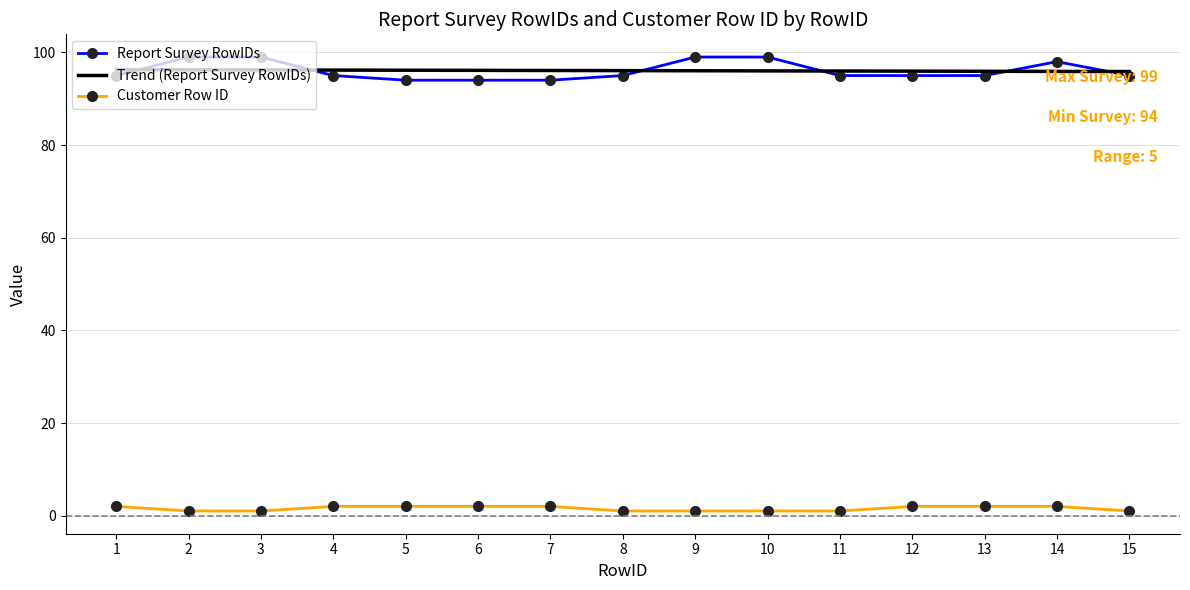

What is the difference between the maximum and second lowest values in the Report Survey RowIDs series?

5